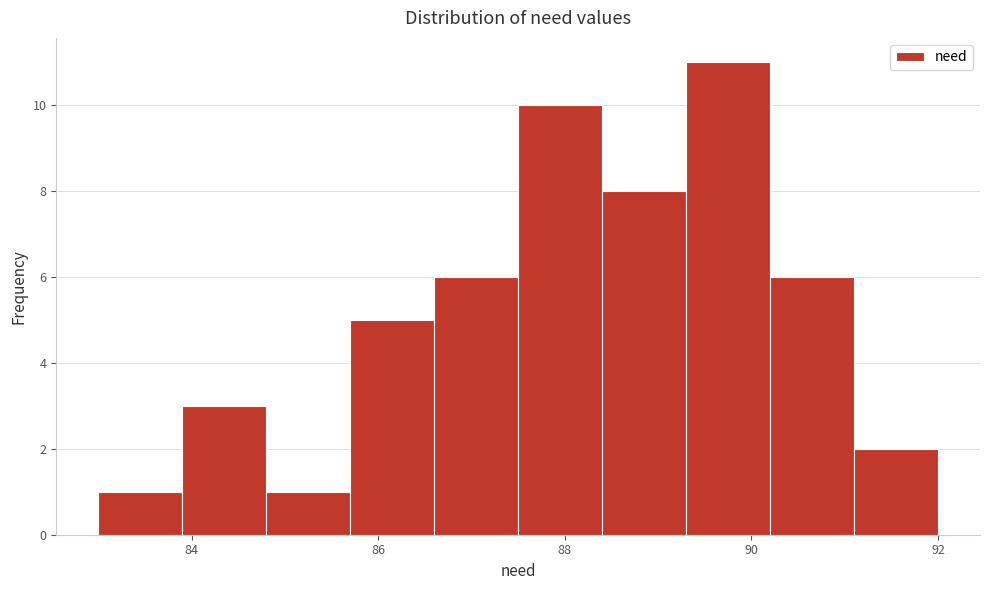

Which range on the x-axis has the tallest bar?

89.3 to 90.2